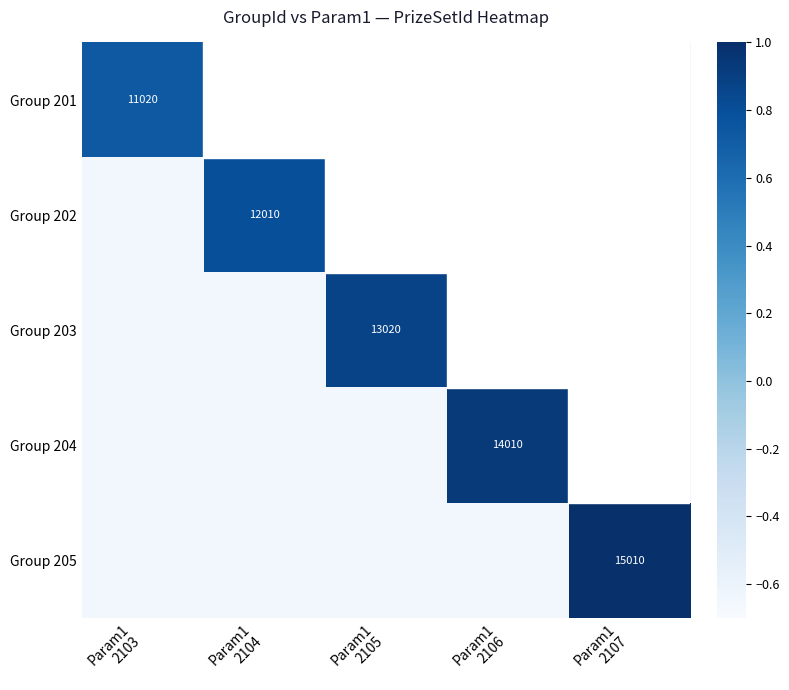

What is the difference between the highest and lowest values at Param1
2103?

1.4